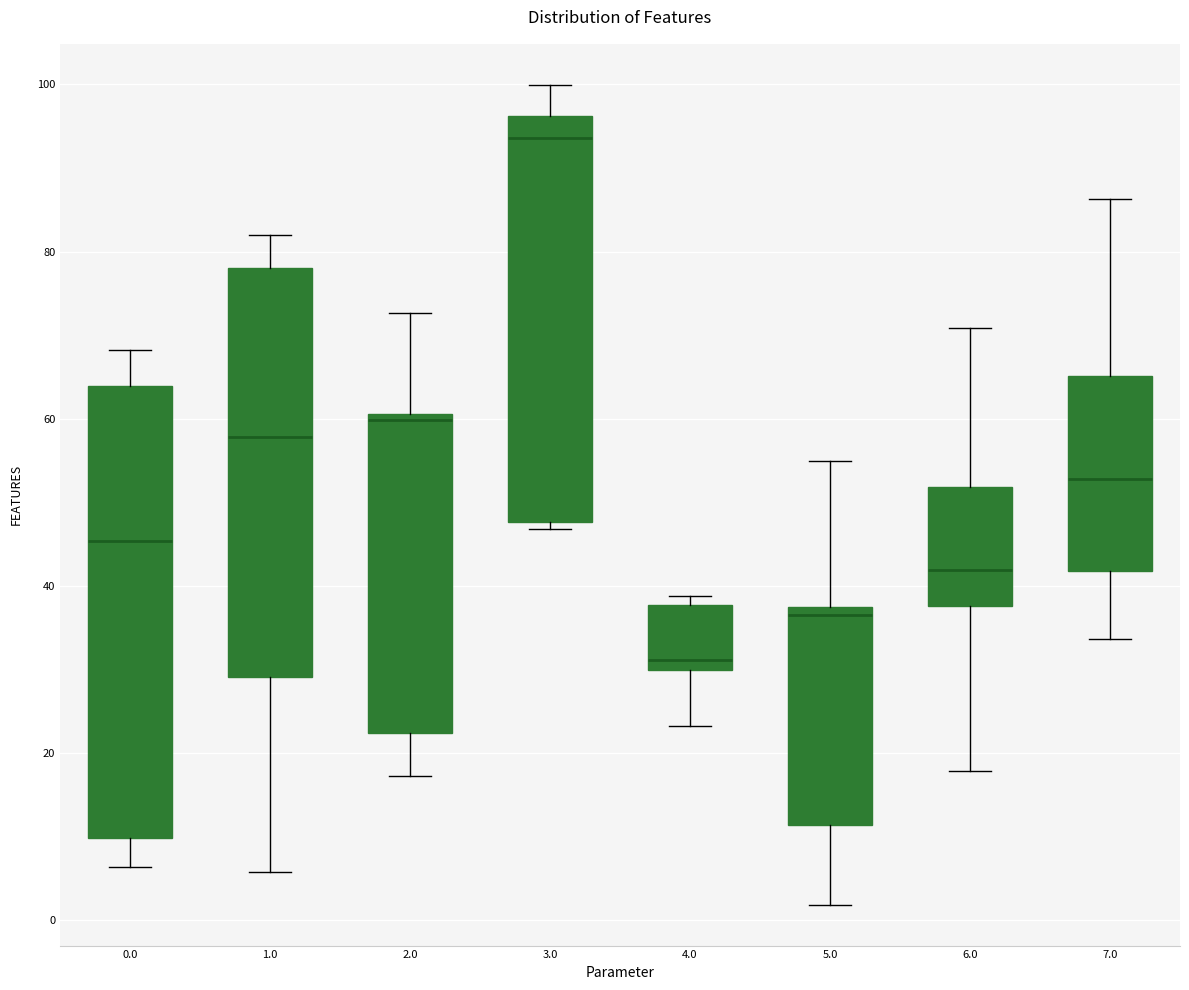

Reading left to right, read every box against the y-axis: the position of its median line, the range the box covers, and the ends of its whiskers. The values are not printed on the chart, so give them approximately, as read against the axis.

0.0: median 46, box 10 to 64, whiskers 6 to 68
1.0: median 58, box 30 to 78, whiskers 6 to 82
2.0: median 60 (just below the box's upper edge), box 22 to 60, whiskers 18 to 72
3.0: median 94, box 48 to 96, whiskers 46 to 100
4.0: median 32, box 30 to 38, whiskers 24 to 38 (just above the box's upper edge)
5.0: median 36, box 12 to 38, whiskers 2 to 54
6.0: median 42, box 38 to 52, whiskers 18 to 70
7.0: median 52, box 42 to 66, whiskers 34 to 86